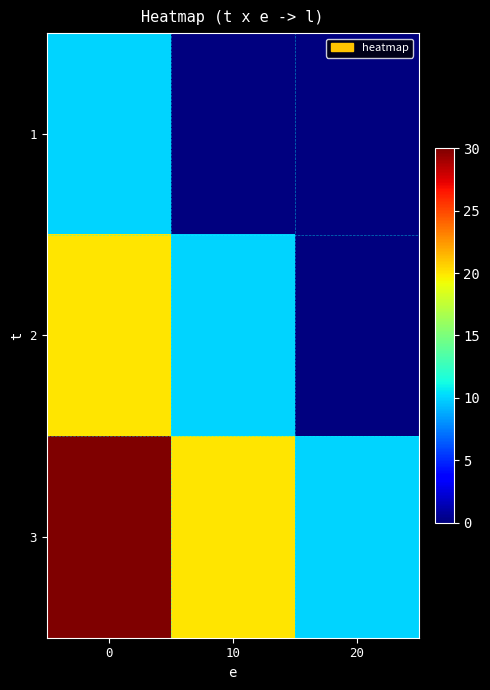

Reading right to left, transcribe all the data shown in this chart.

1: 20=0	10=0	0=10
2: 20=0	10=10	0=20
3: 20=10	10=20	0=30